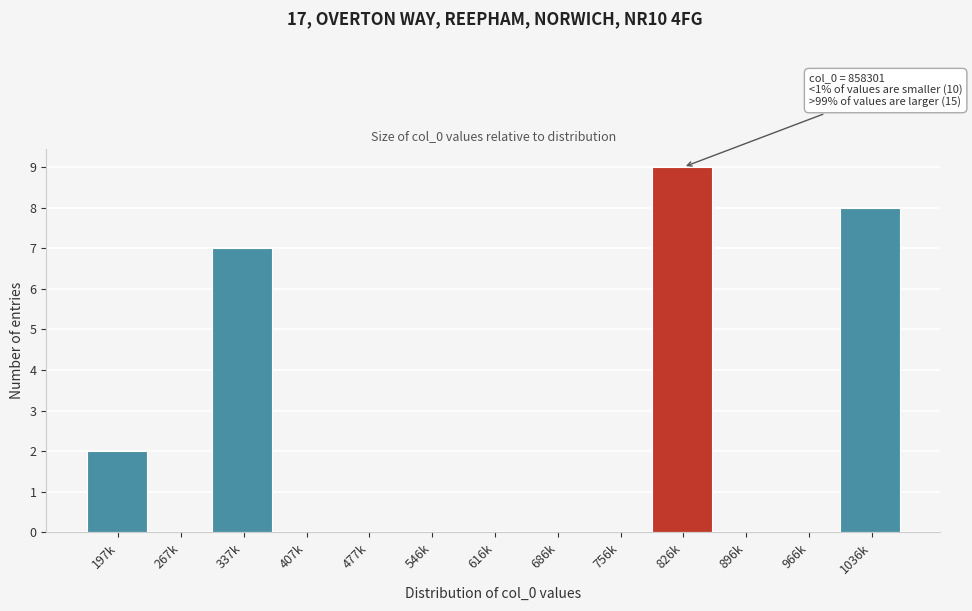

Reading left to right, list all the values displayed in this chart.

197k=2	267k=0	337k=7	407k=0	477k=0	546k=0	616k=0	686k=0	756k=0	826k=9	896k=0	966k=0	1036k=8